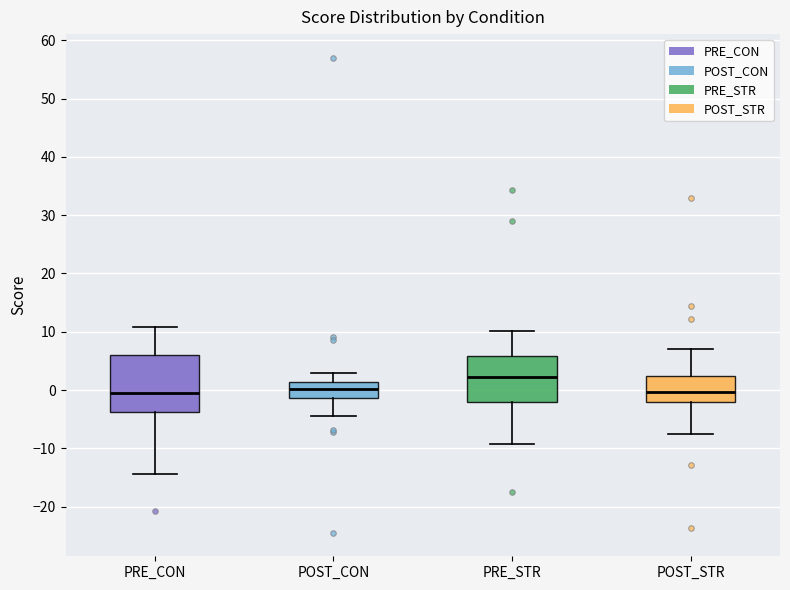

Reading left to right, read every box against the y-axis: the position of its median line, the range the box covers, and the ends of its whiskers. The values are not printed on the chart, so give them approximately, as read against the axis.

PRE_CON: median -1, box -4 to 6, whiskers -14 to 11
POST_CON: median 0, box -1 to 1, whiskers -4 to 3
PRE_STR: median 2, box -2 to 6, whiskers -9 to 10
POST_STR: median 0, box -2 to 2, whiskers -8 to 7